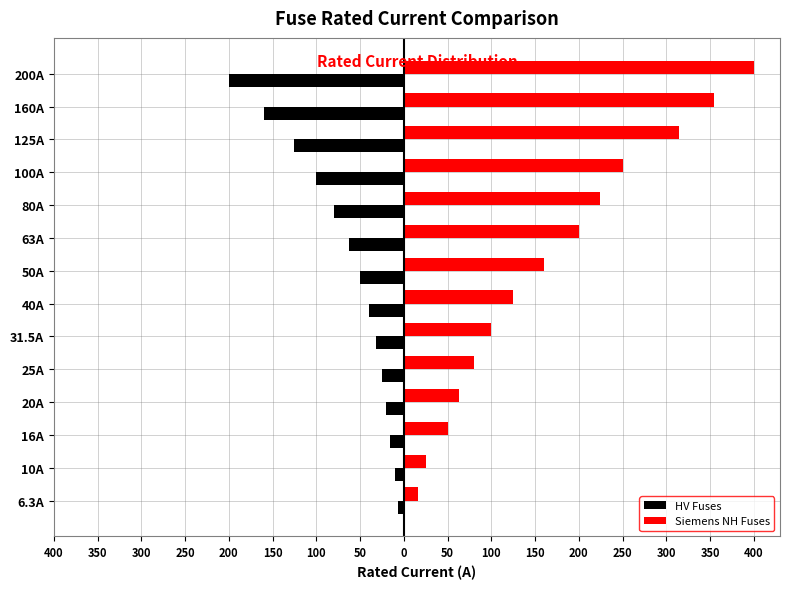

What are all the series names shown in the legend?

HV Fuses, Siemens NH Fuses